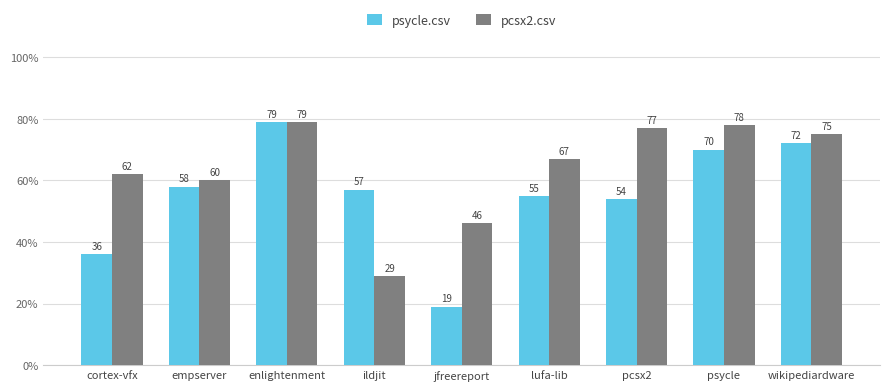

The psycle.csv series shows 0.4 at enlightenment. True or false?

False